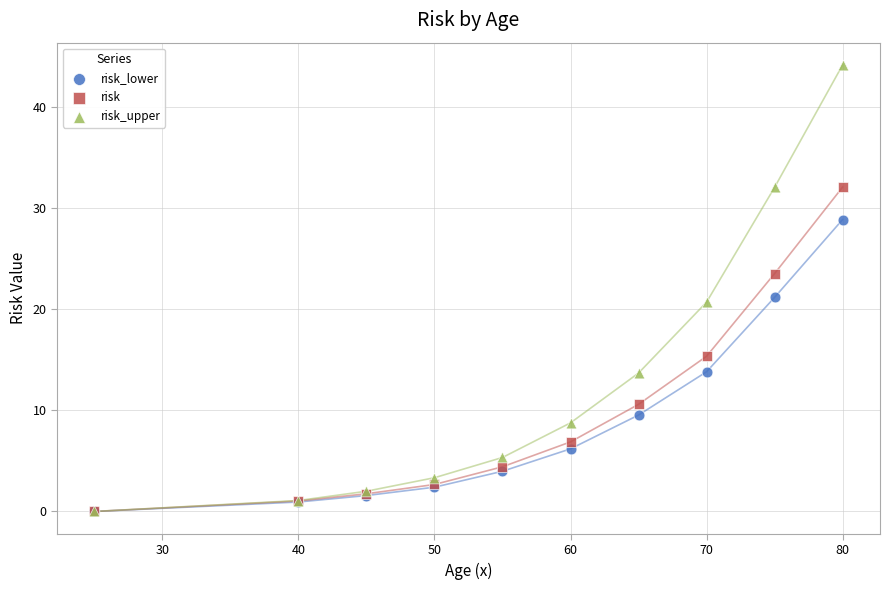

What are all the series names shown in the legend?

risk_lower, risk, risk_upper